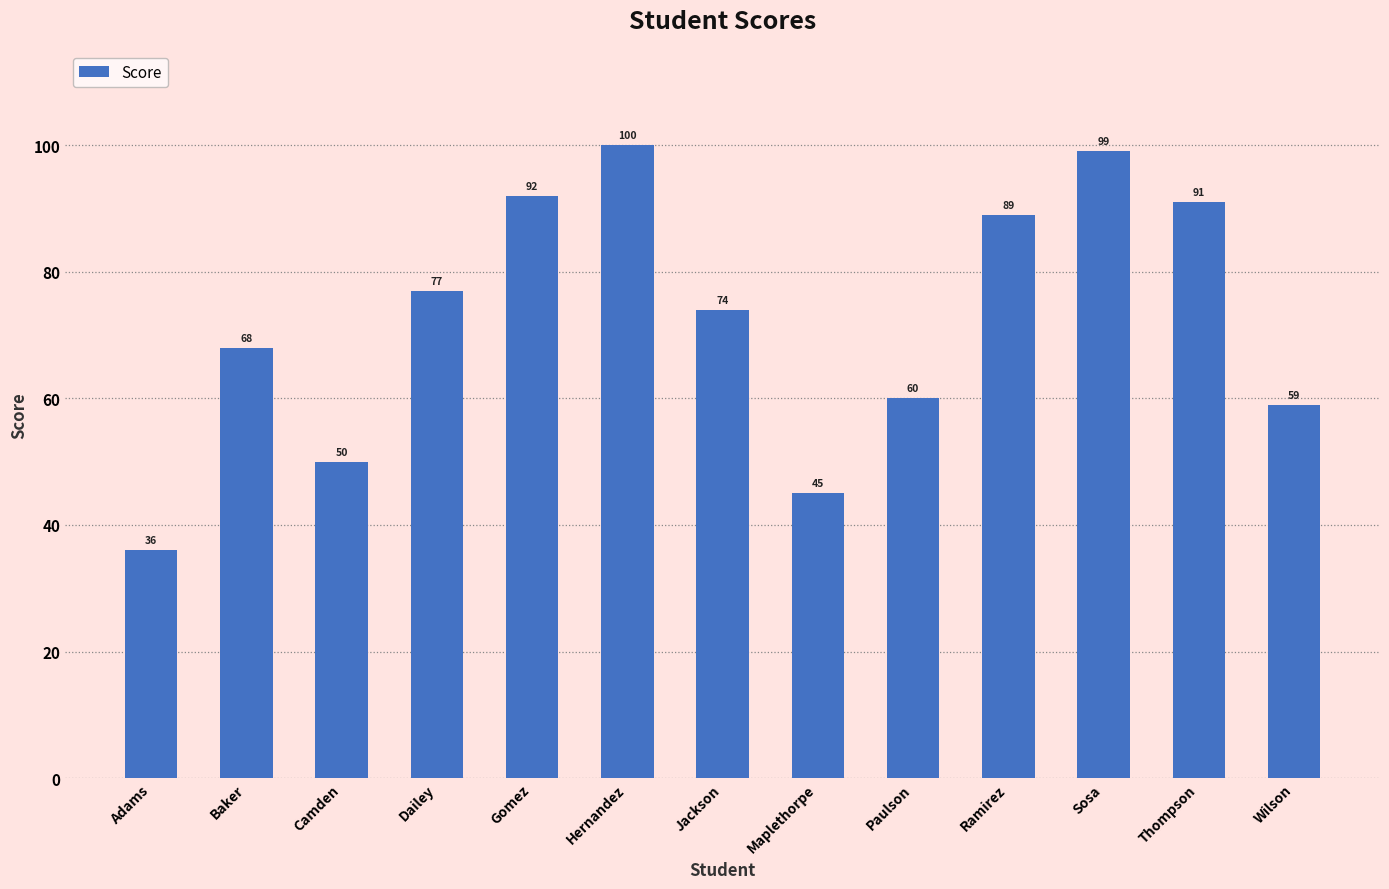

What is the label of the 5th bar from the left?

Gomez